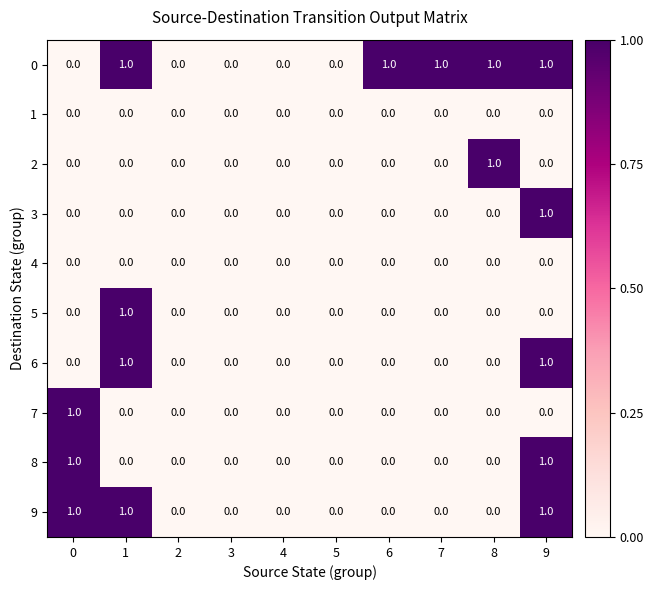

Is it true that 6 equals -1 at 3?

False